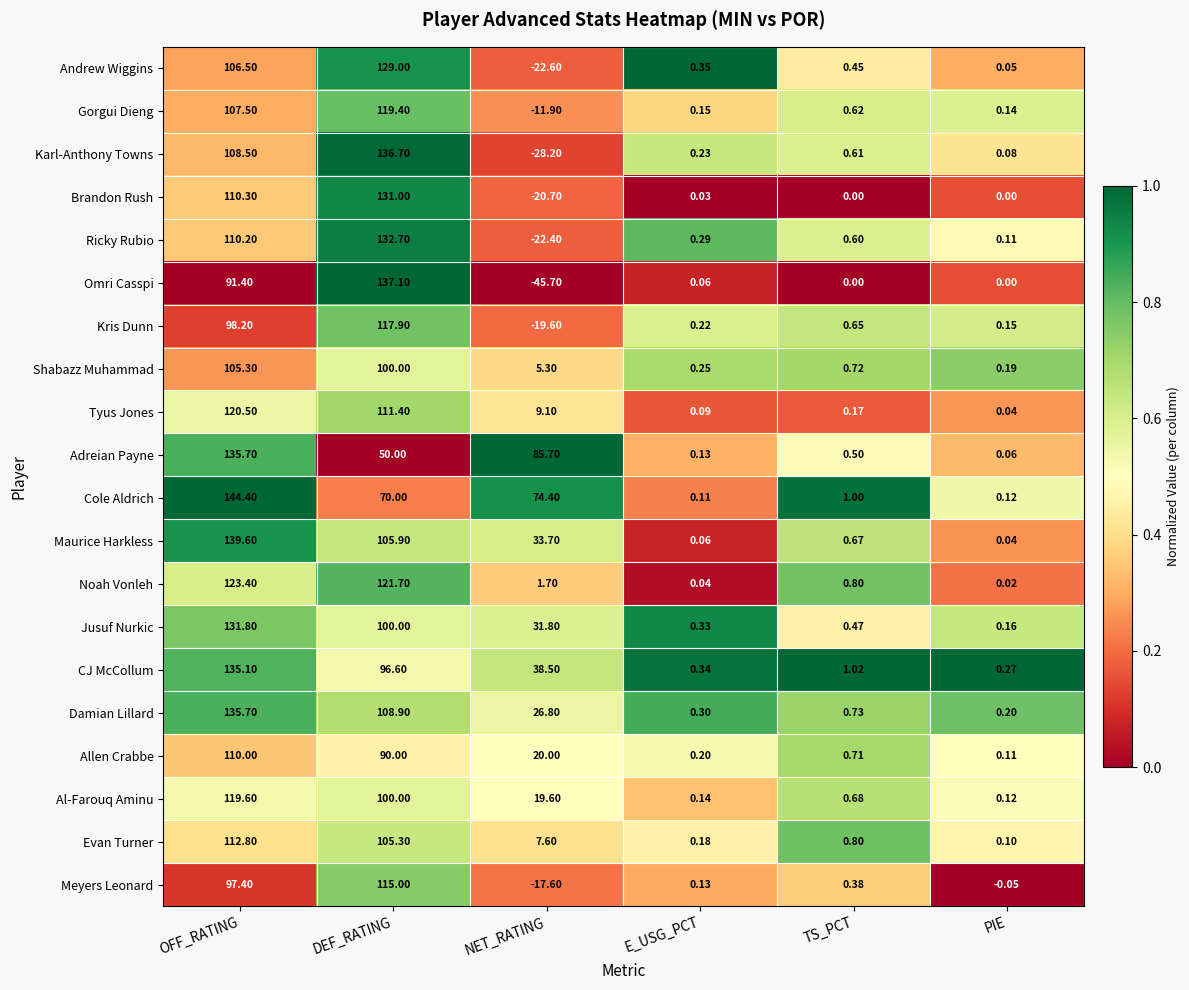

Which series has the largest total across all categories?

Cole Aldrich